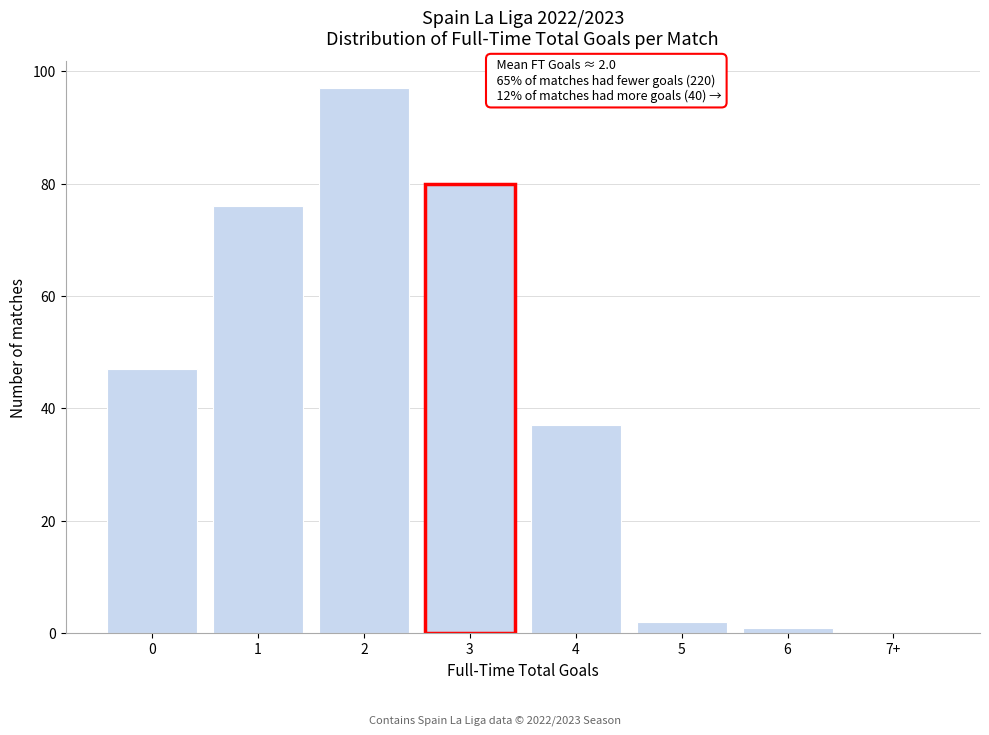

Reading left to right, extract all data points from this chart.

0=47	1=76	2=97	3=80	4=37	5=2	6=1	7+=0